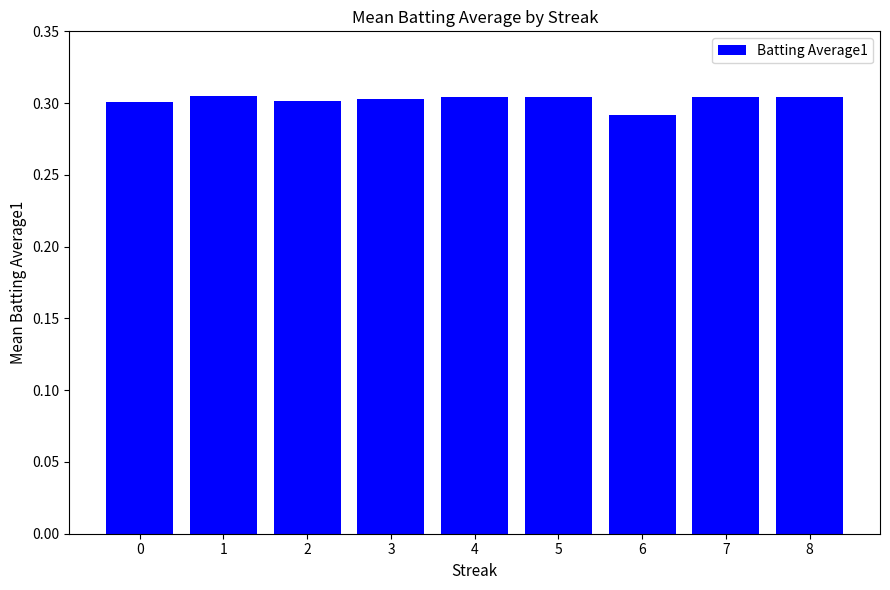

Which category has the lowest value across all series?

6